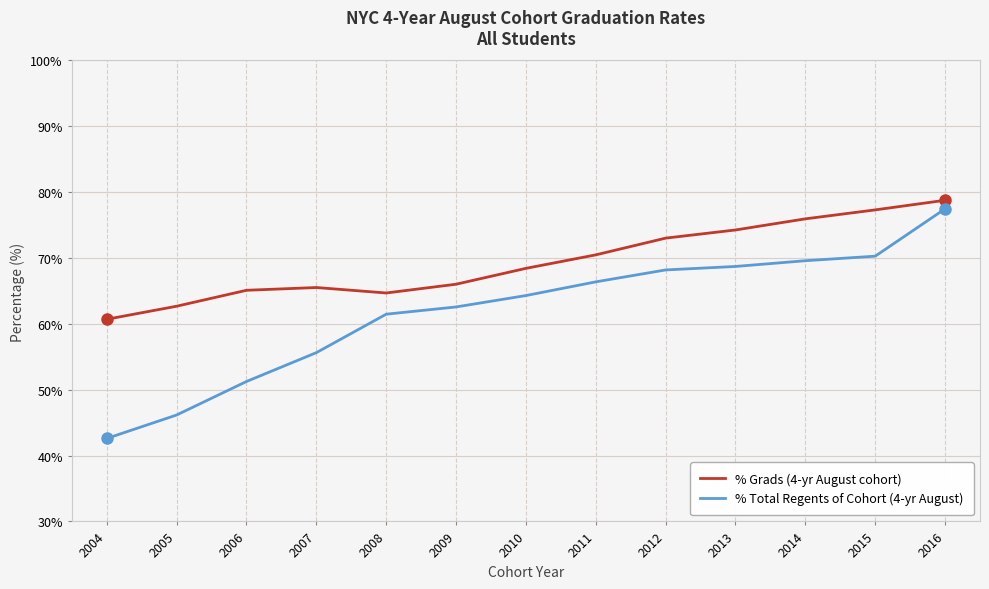

What is the sum of all % Total Regents of Cohort (4-yr August) values?

804.6